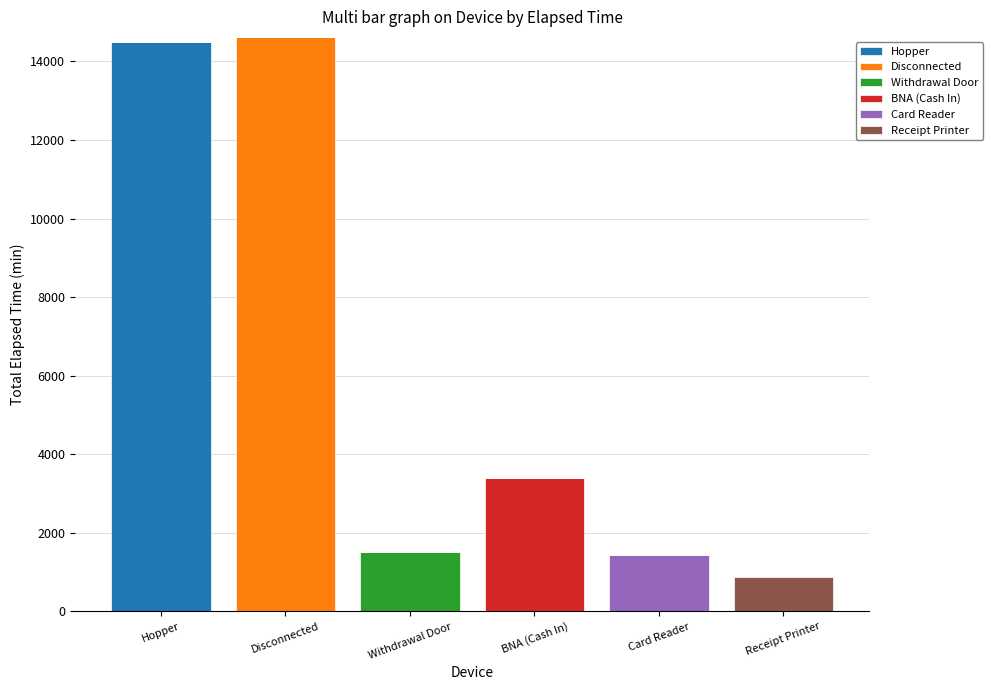

What is the maximum value for Hopper?

14505